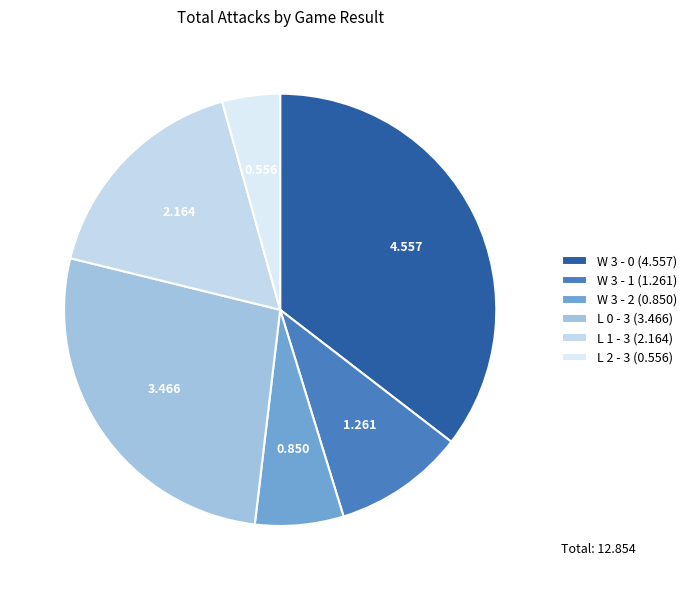

How many slices are in this pie chart?

6